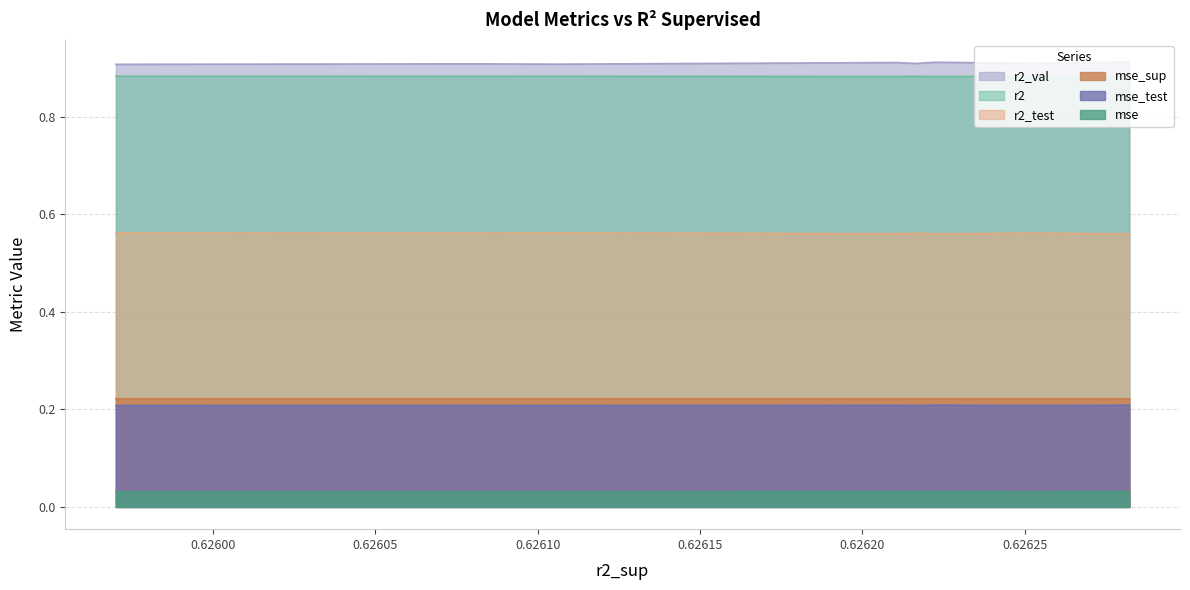

Which series has the largest total across all categories?

r2_val